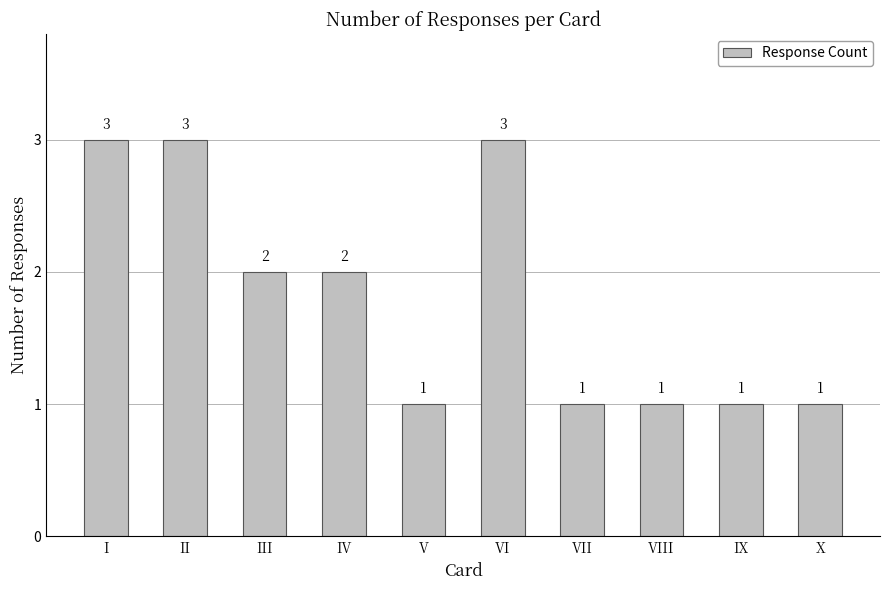

What is the sum of all values?

18